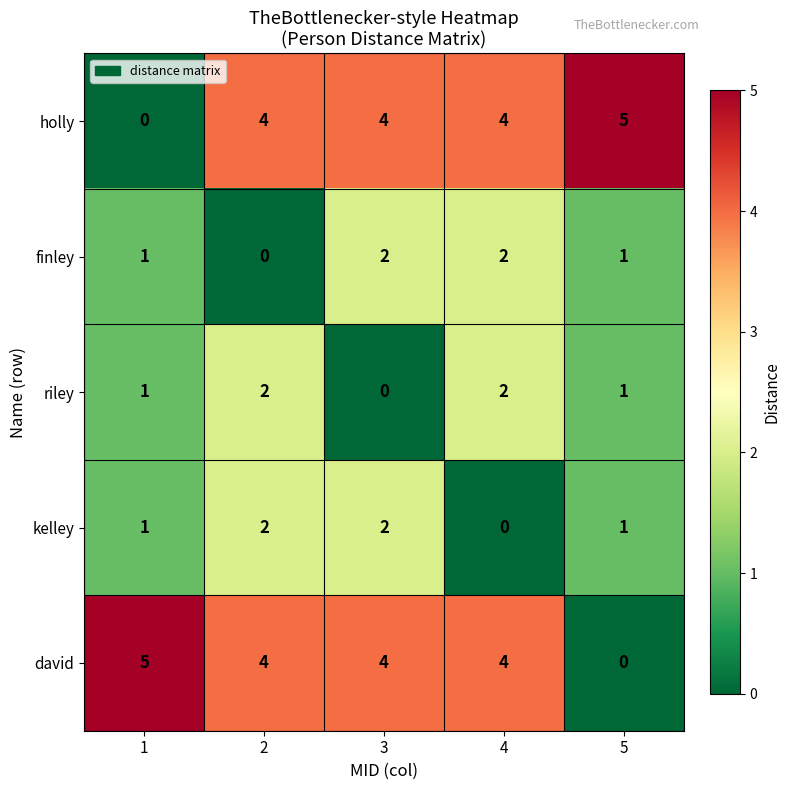

How many positive values does the kelley series have?

4